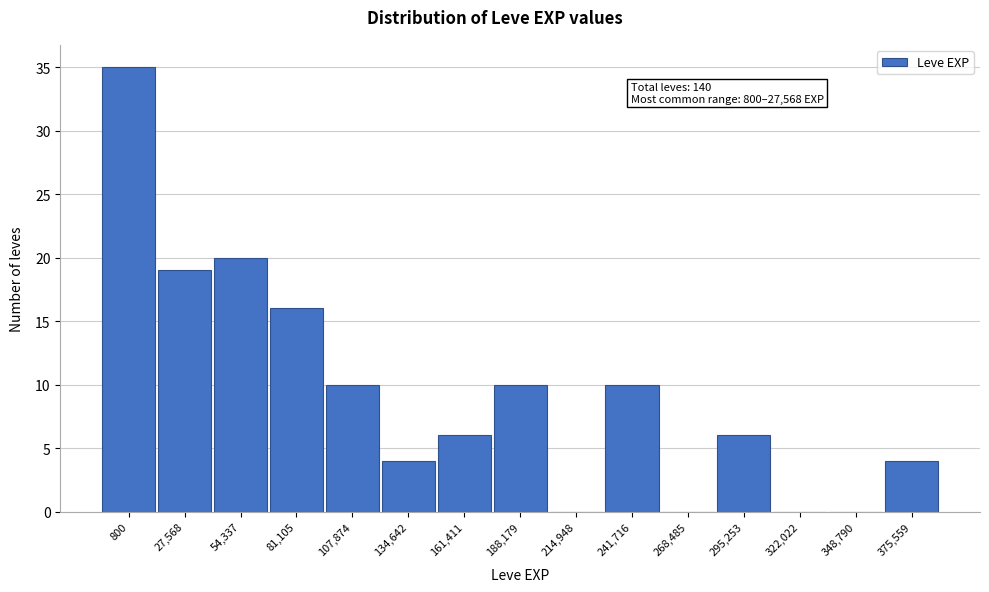

Reading left to right, extract all data points from this chart.

800=35	27,568=19	54,337=20	81,105=16	107,874=10	134,642=4	161,411=6	188,179=10	214,948=0	241,716=10	268,485=0	295,253=6	322,022=0	348,790=0	375,559=4